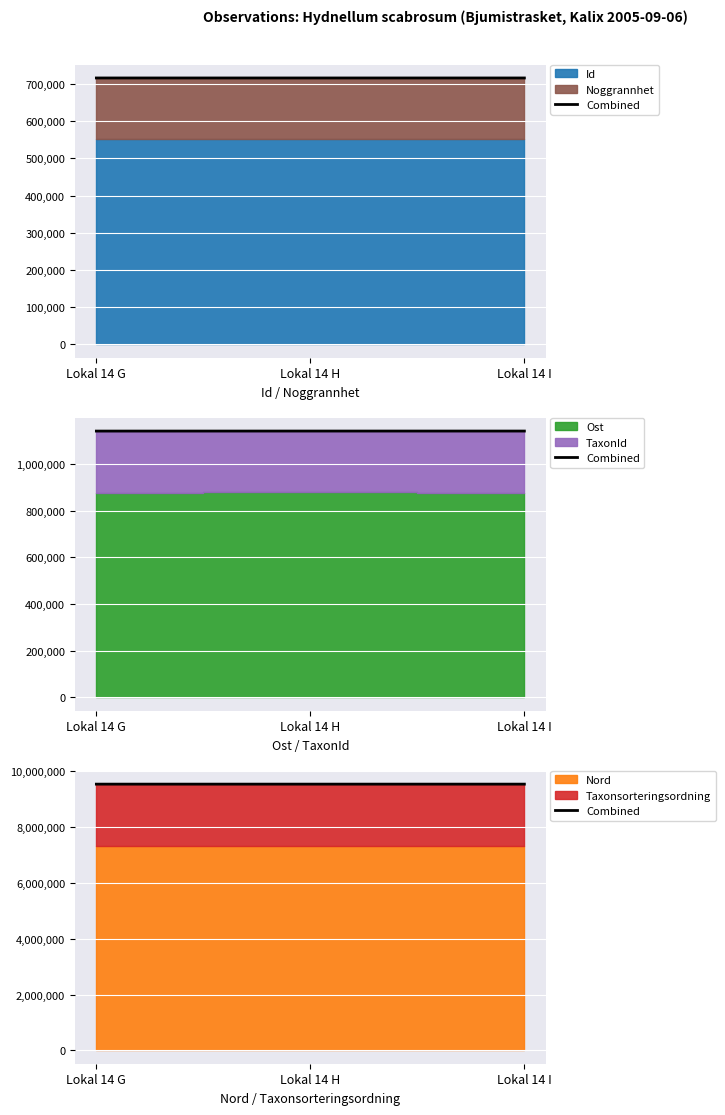

What is the maximum value shown in the chart?

9527662.0